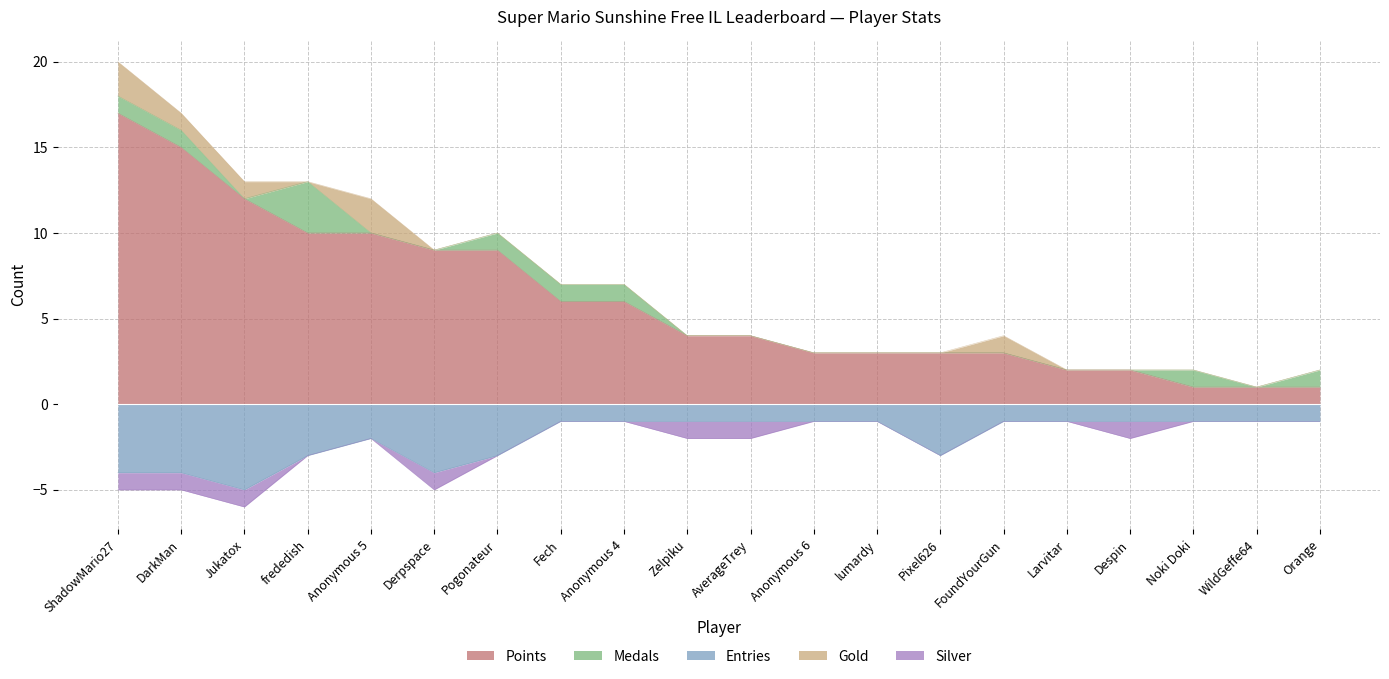

Which series has the widest spread of values?

Points